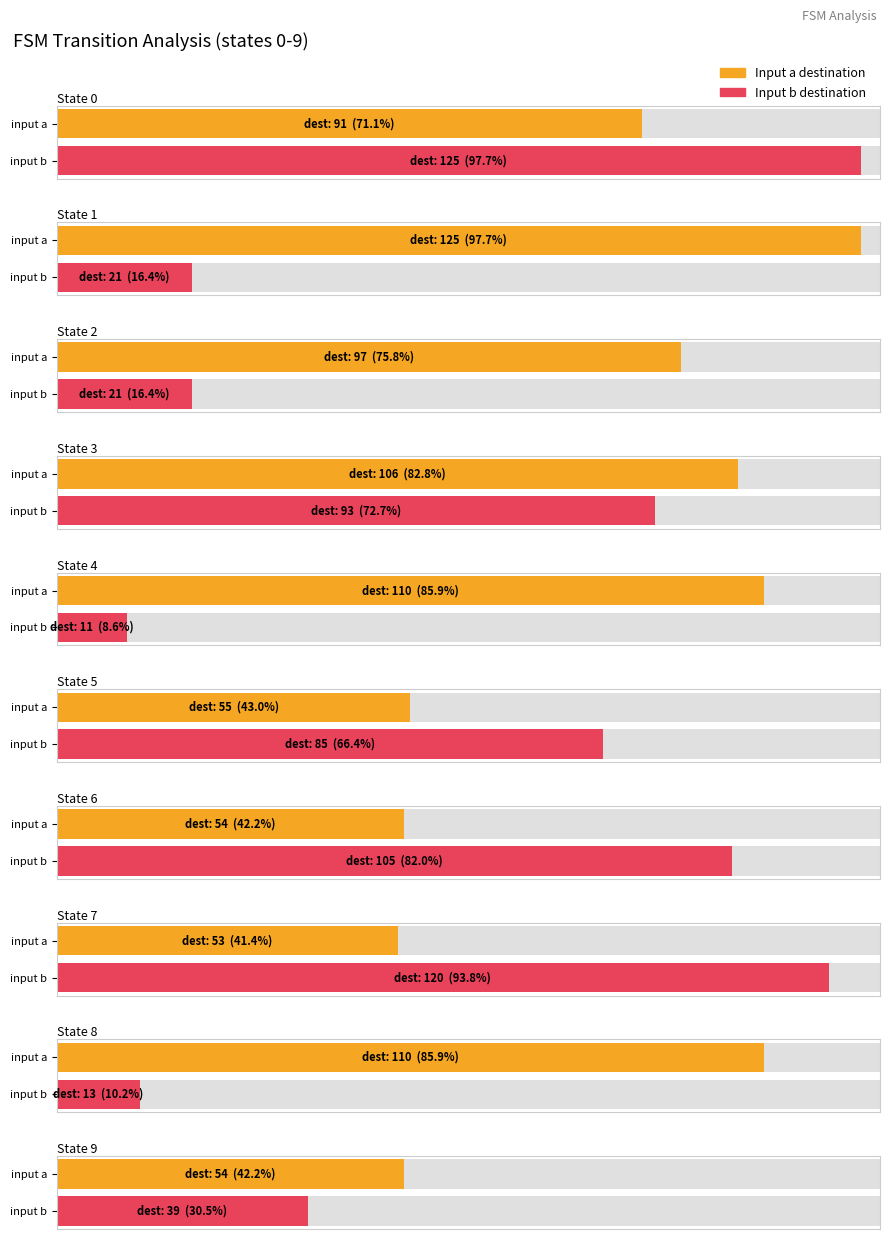

Rank the series by their maximum value, from lowest to highest.

input_symbol_a_output, input_symbol_b_output